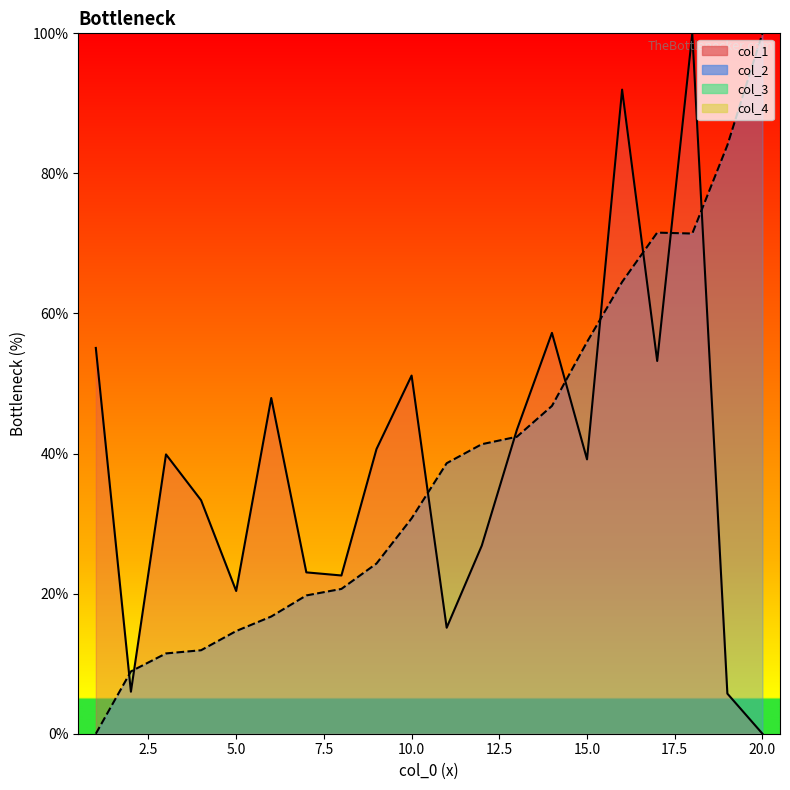

What is the difference between the second highest and minimum values in the col_1 line series?

92.0